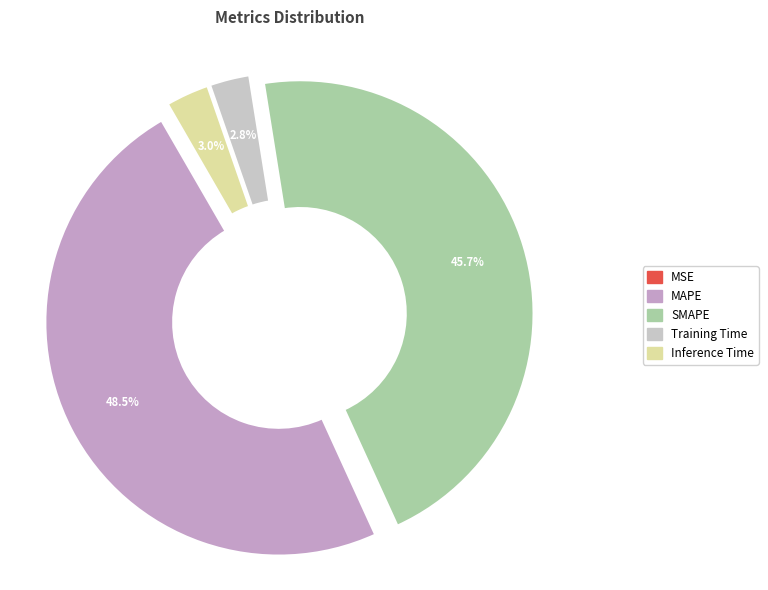

Which category has the biggest portion of the pie?

MAPE